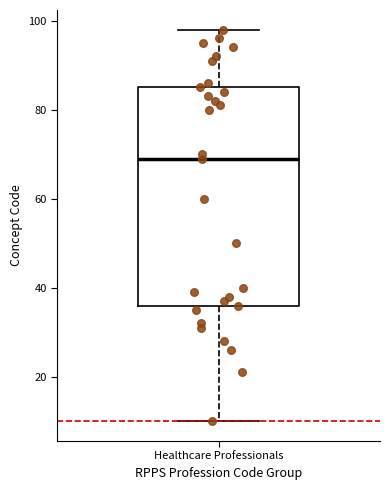

Transcribe this box plot: give where the median line is, the range the box spans, and where the two whiskers end, as read against the y-axis. The values are not printed on the chart, so give them approximately, as read against the axis.

median 70, box 36 to 86, whiskers 10 to 98